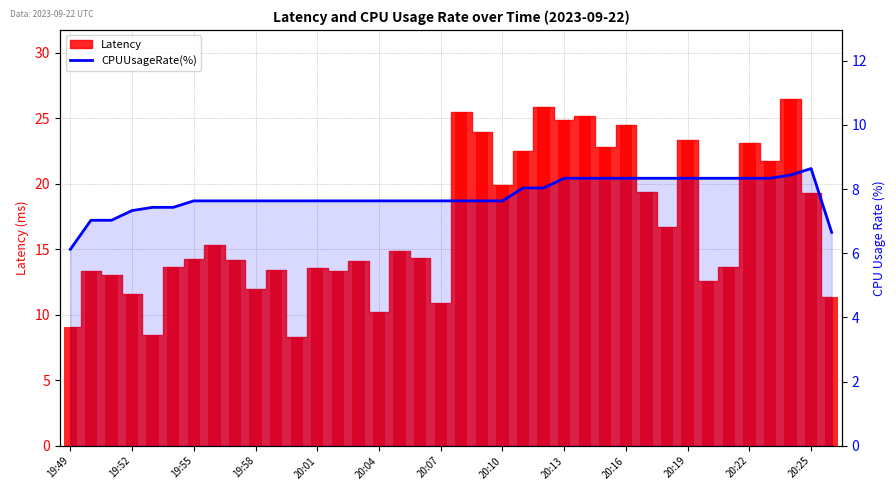

Where is the data nearest to the value 7?

19:52